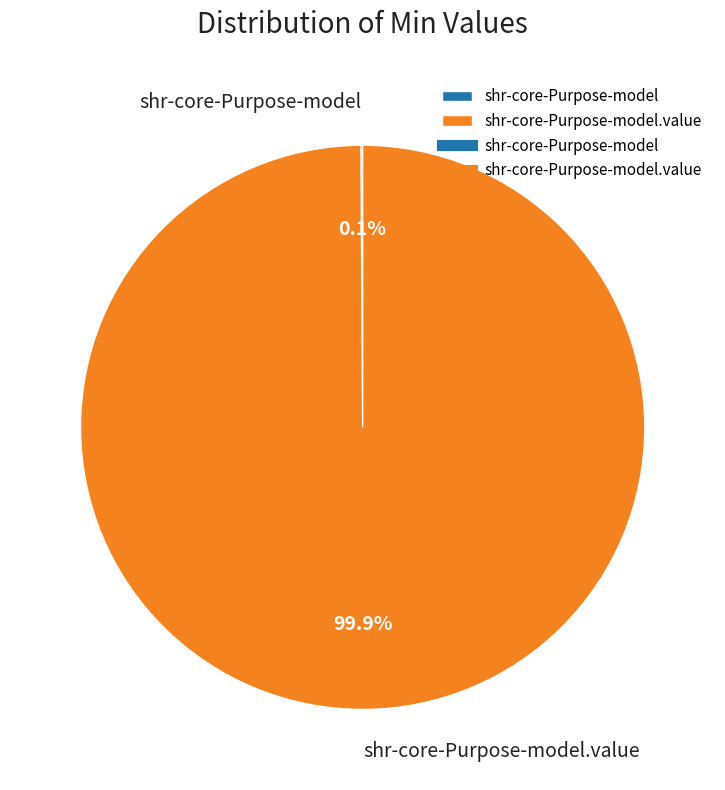

Is there a majority slice in this chart?

Yes